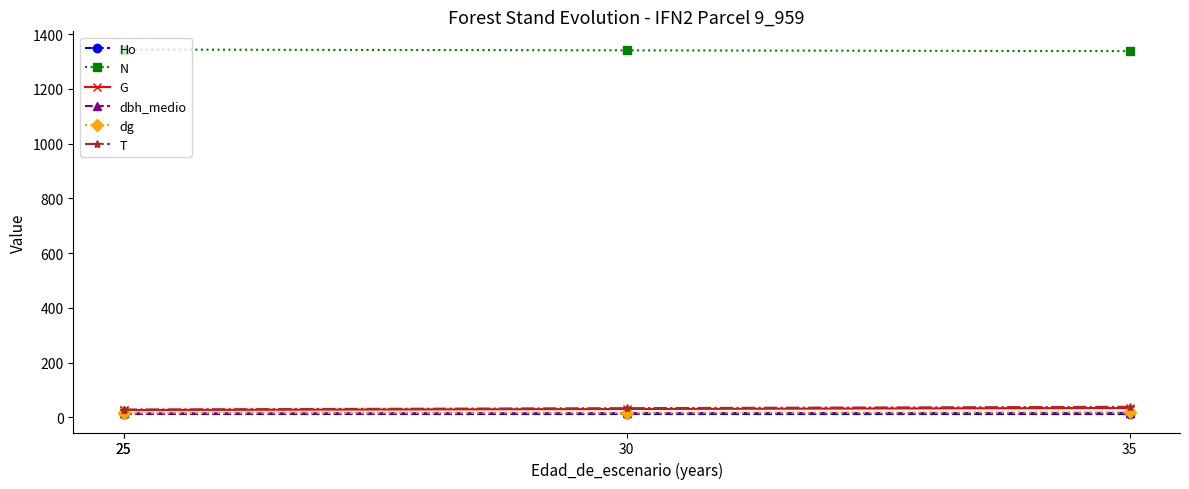

Is it true that Ho equals 11.6 at 25?

True